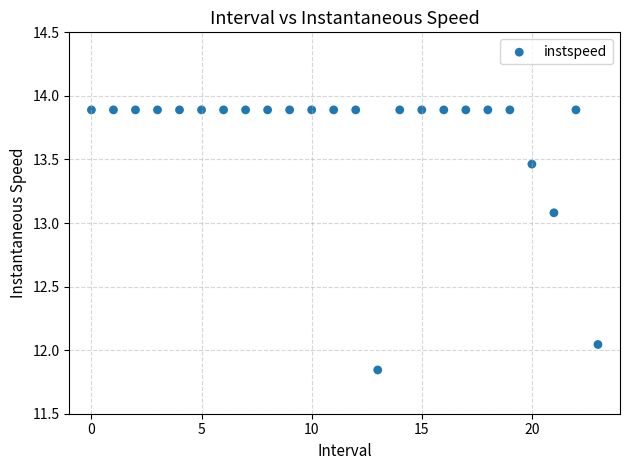

What is the range of Y values (max minus min)?

2.0